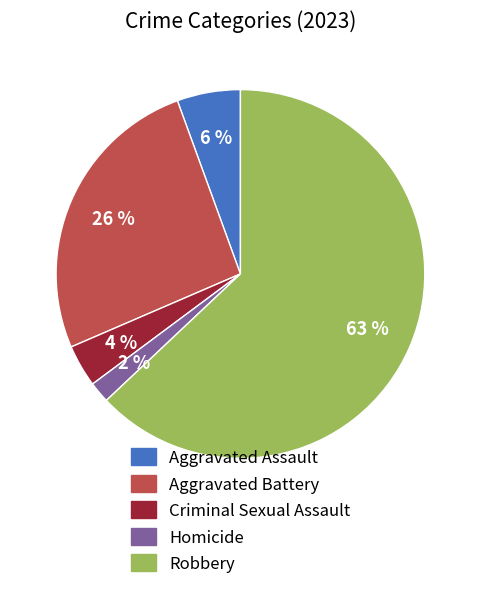

Is it true that Homicide is 2% of the pie?

True